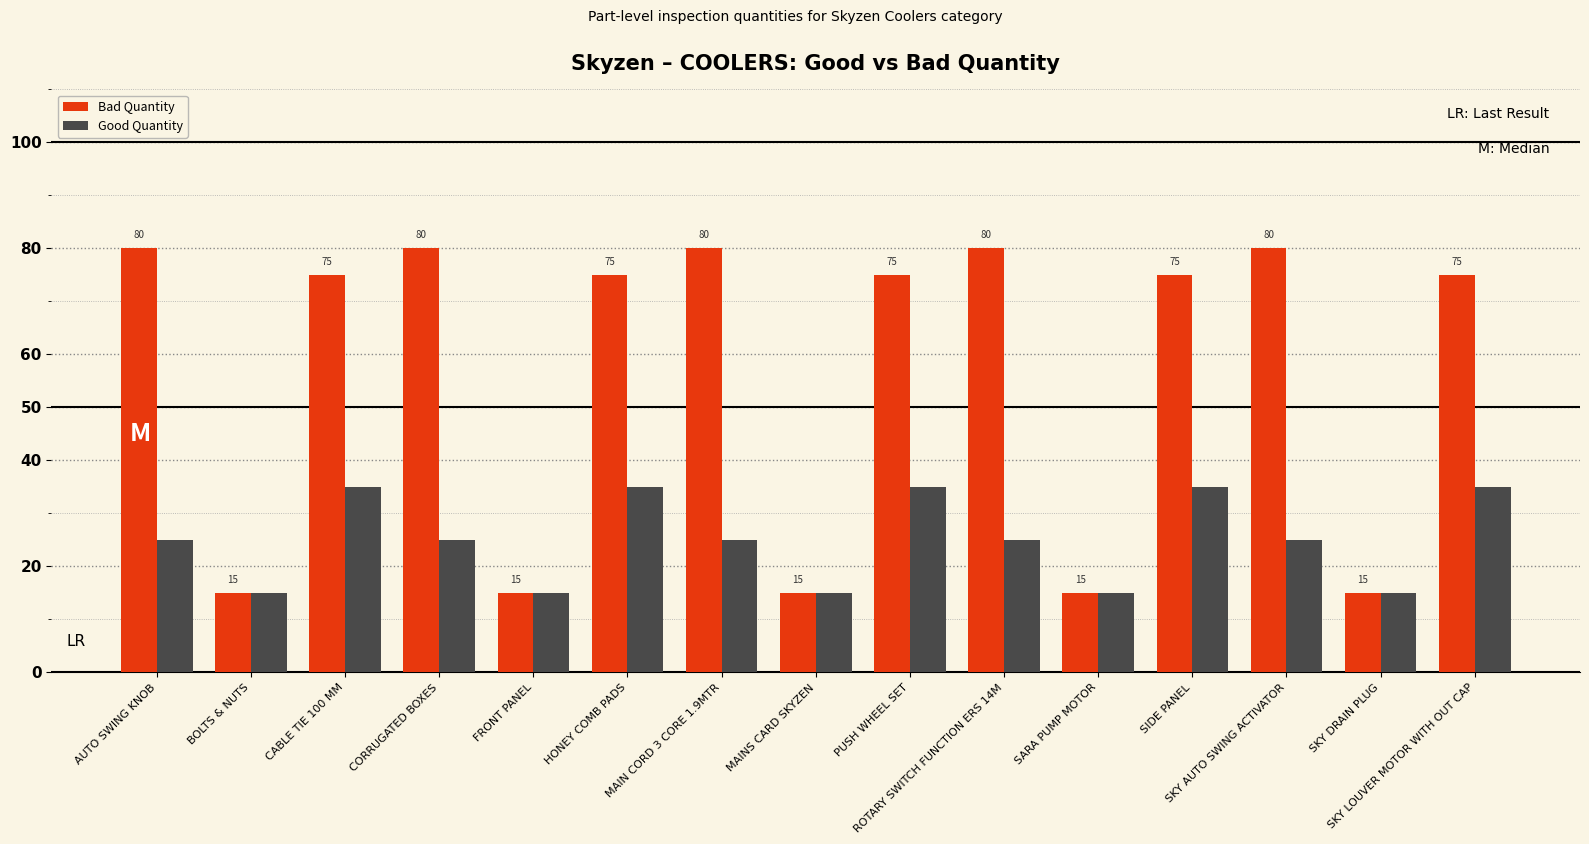

List the series in order of their overall mean, highest first.

Bad Quantity, Good Quantity